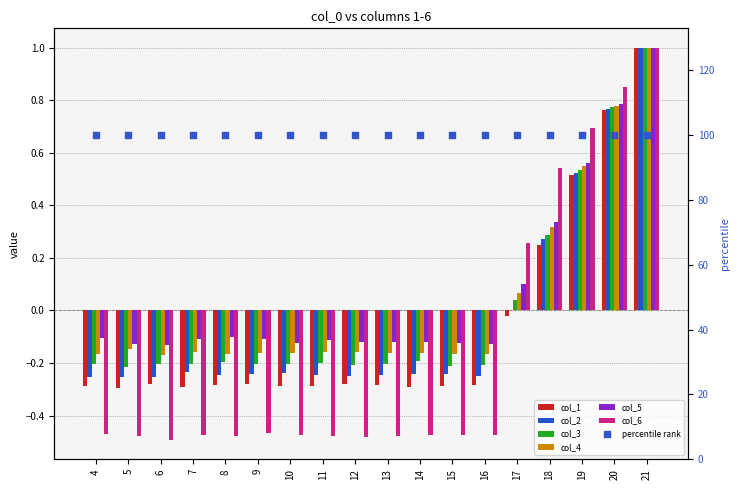

At how many categories does at least one series exceed 0?

5